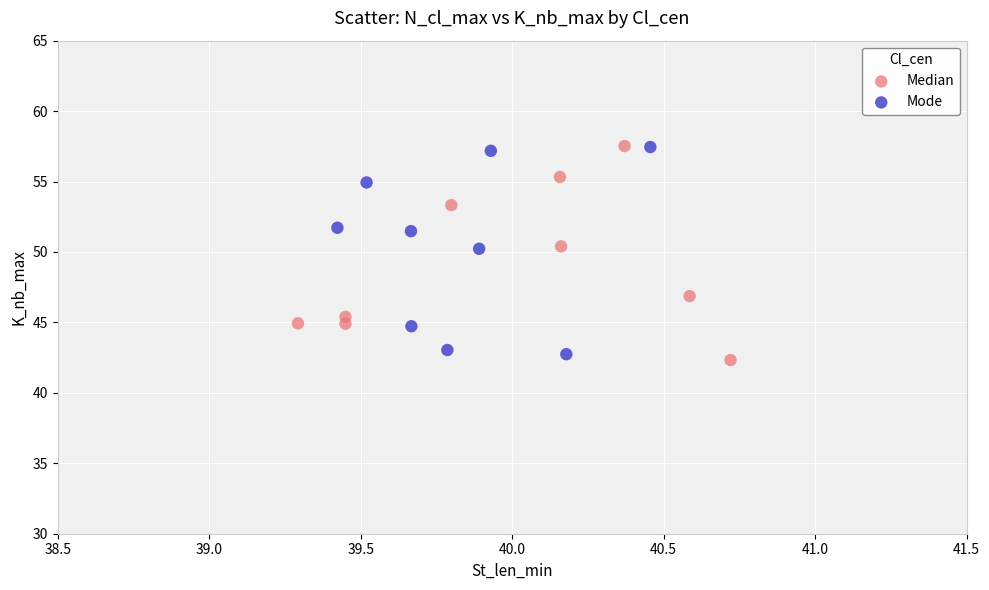

What are all the series names shown in the legend?

Median, Mode